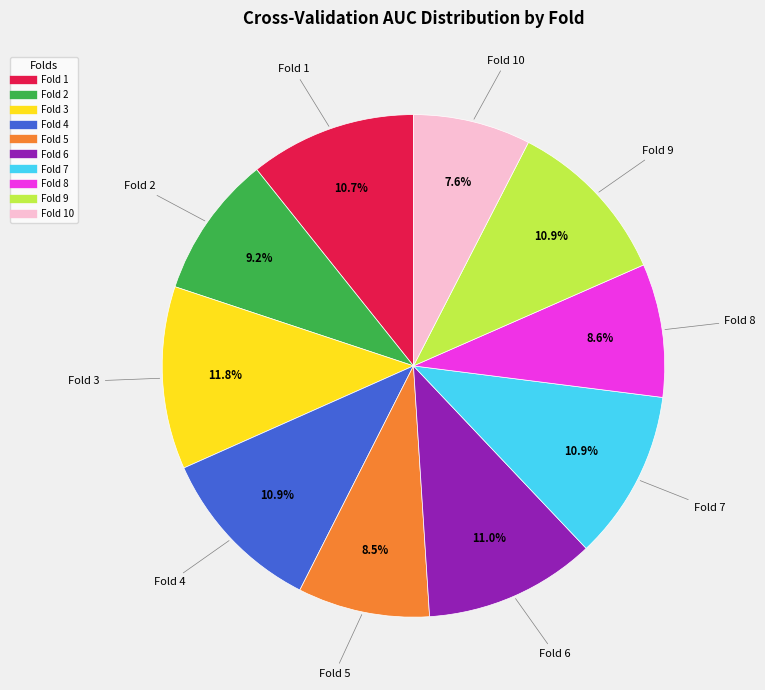

Does any single category account for the majority?

No